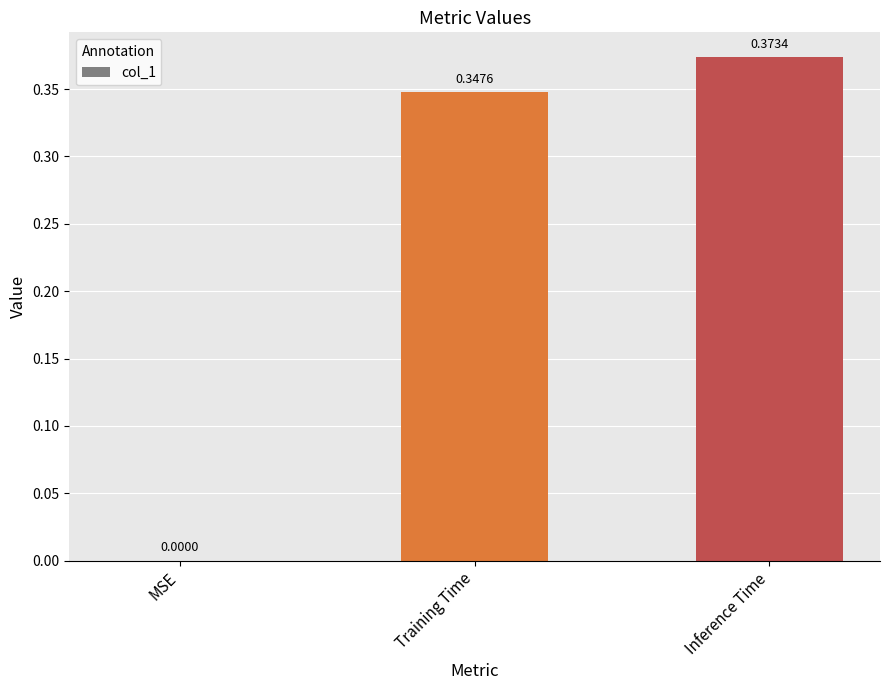

Which category has the highest value across all series?

Inference Time